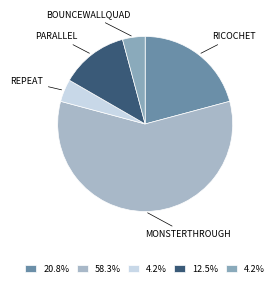

Is there any slice that represents more than half of the pie?

Yes